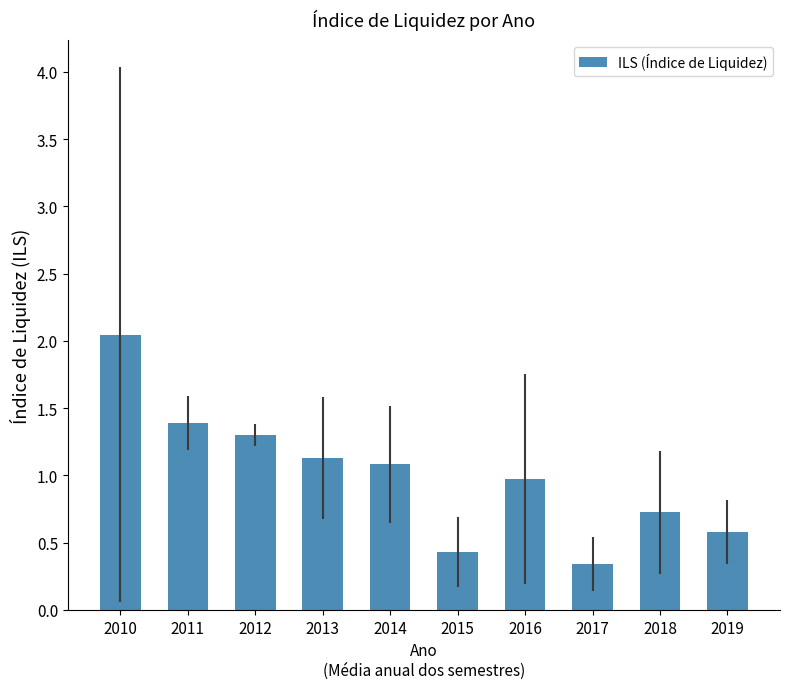

What is the value of the 2nd bar from the left?

1.4